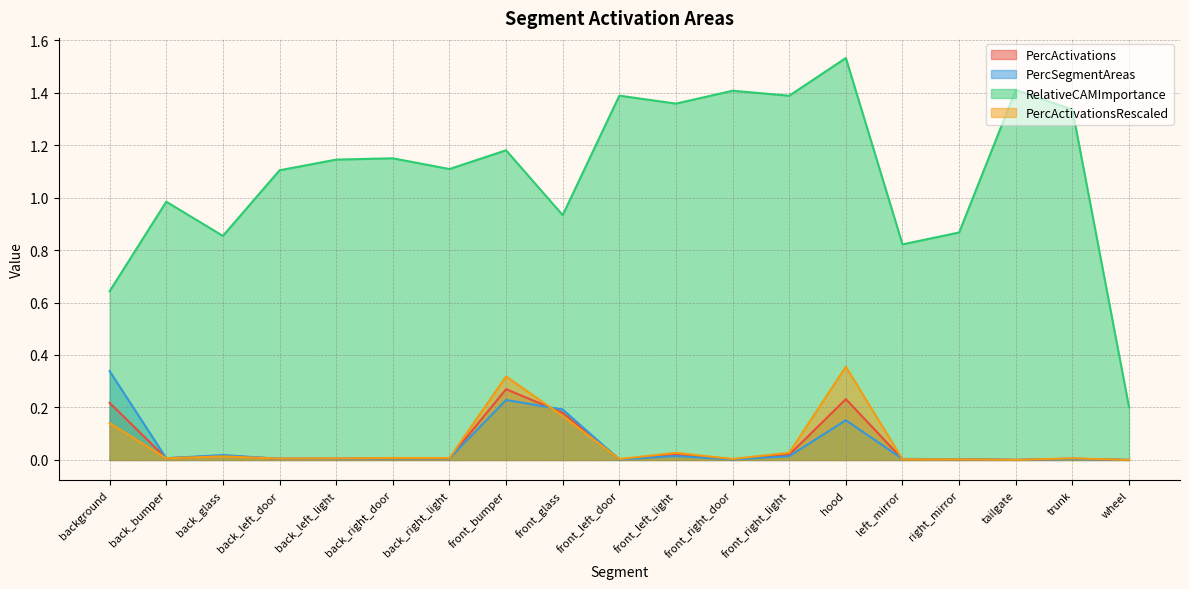

Is it true that PercActivations equals 0.0 at back_glass?

True